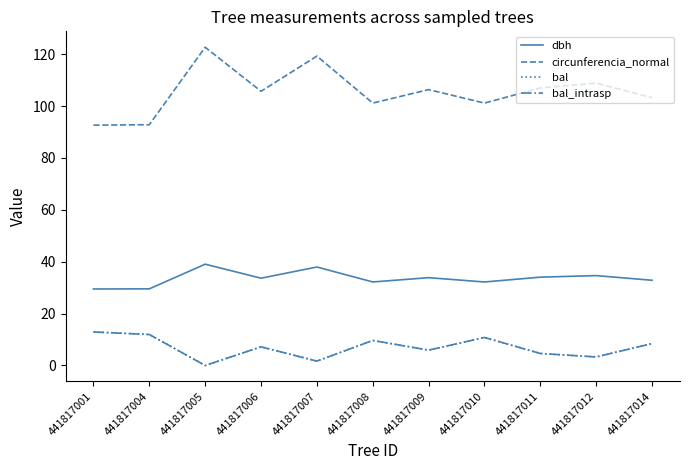

Does the chart display data point markers on the line(s)?

No